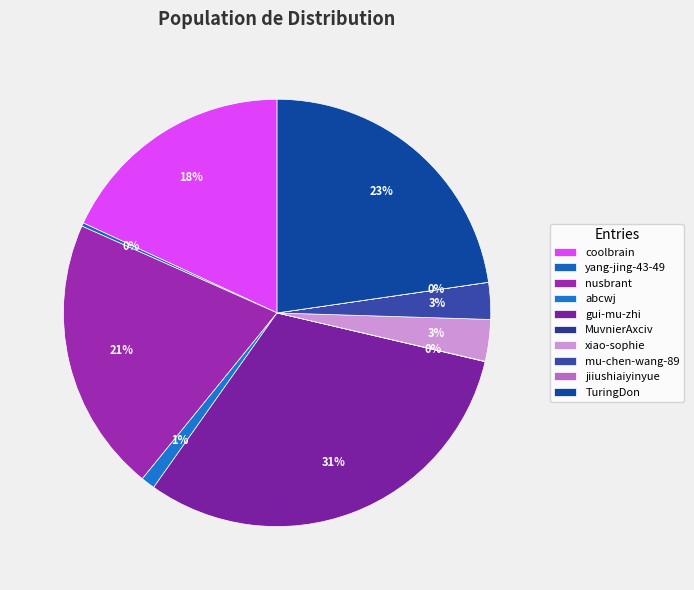

To the nearest percent, what is the average slice percentage?

10%